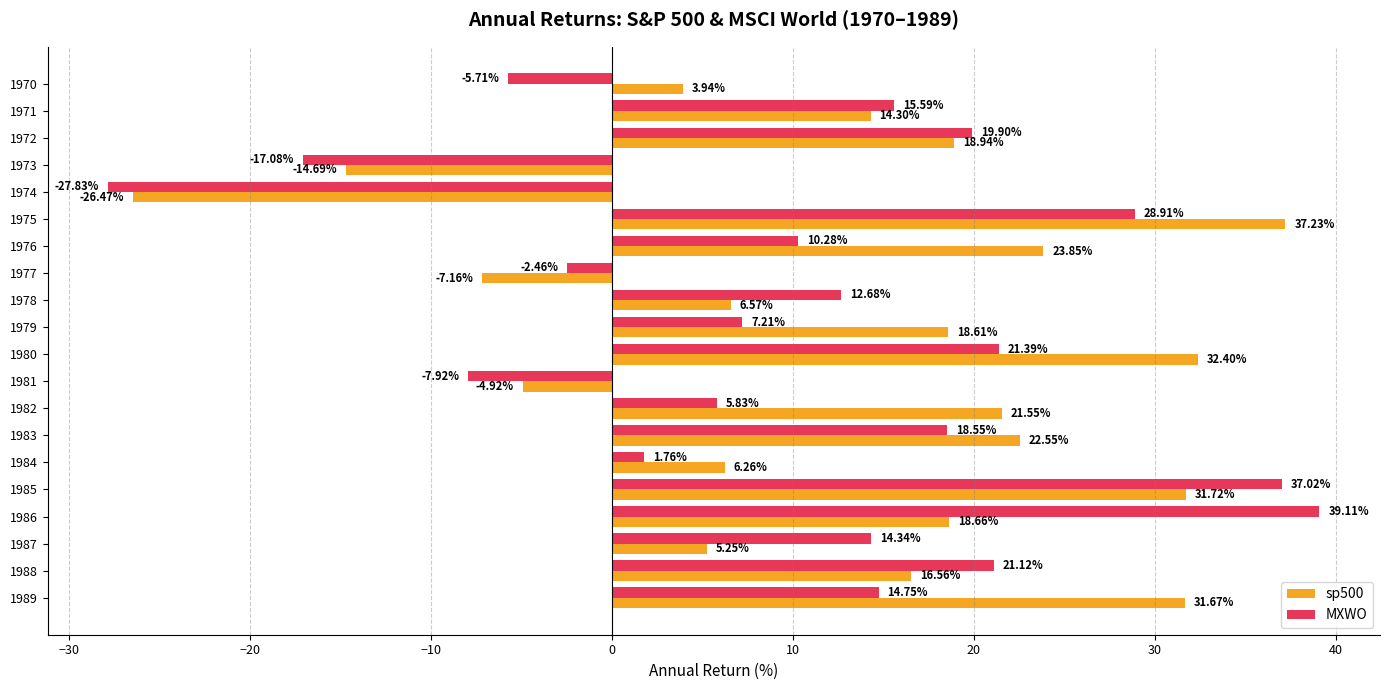

List the labels in order of MXWO value, largest first.

1986, 1985, 1975, 1980, 1988, 1972, 1983, 1971, 1989, 1987, 1978, 1976, 1979, 1982, 1984, 1977, 1970, 1981, 1973, 1974